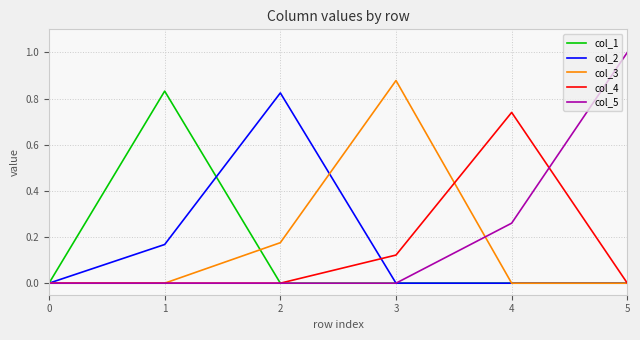

What is the highest value of the col_5 series?

1.0